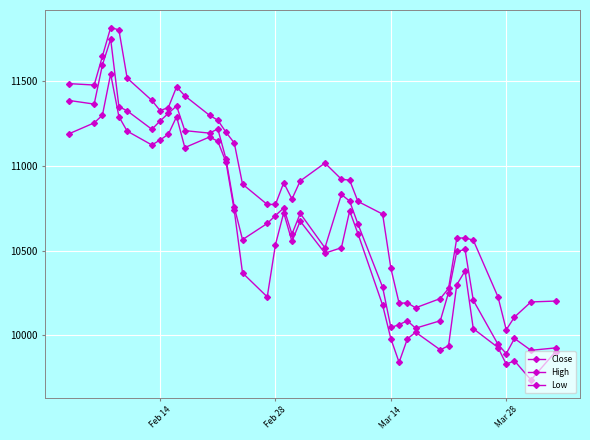

True or false: Low has more than 2 points higher than both neighbors.

True